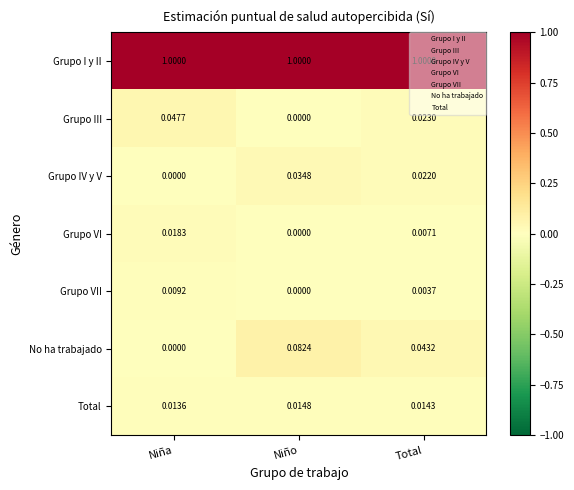

At which category is the sum across all series the highest?

Niño